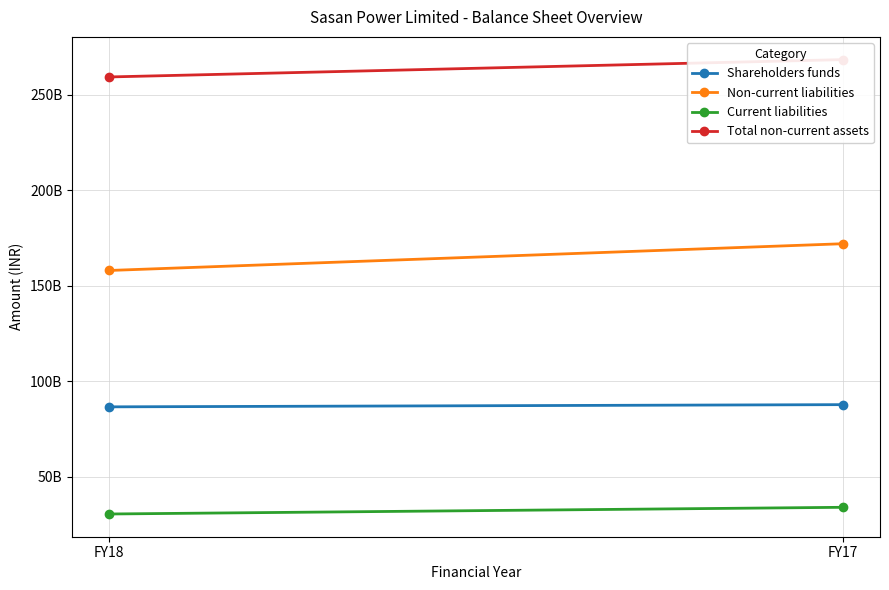

Is it true that Current liabilities equals 30642857000 at FY18?

True